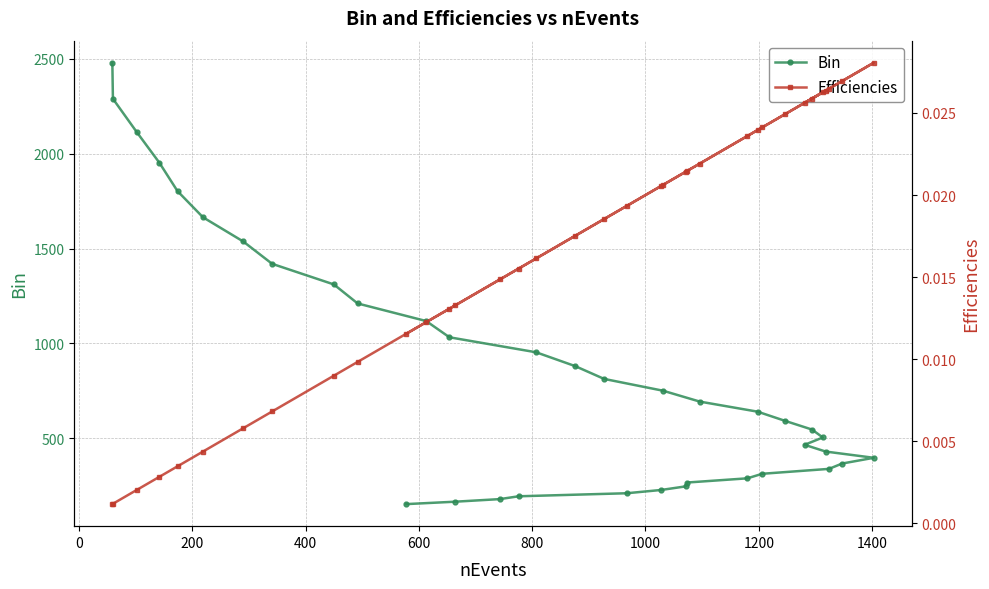

How many values in the Bin series are below 639?

18